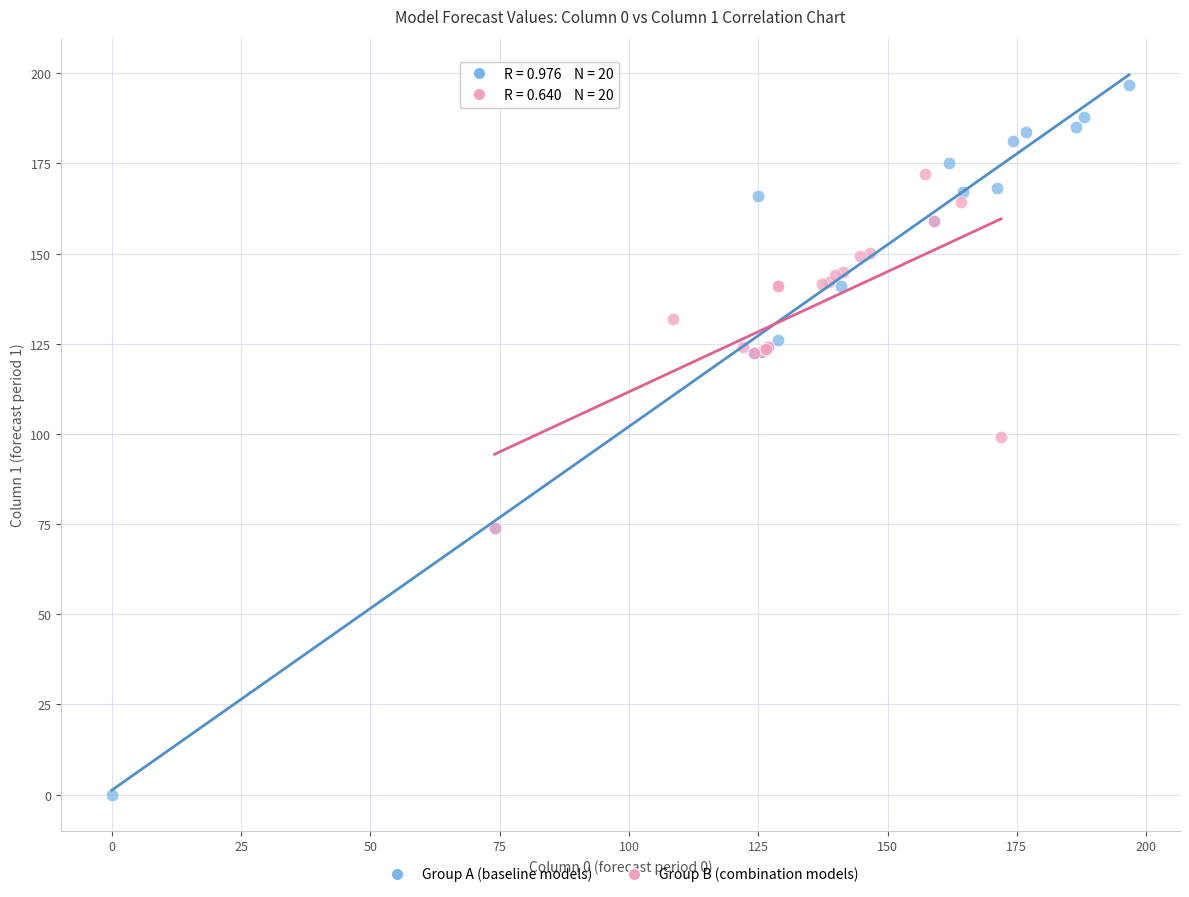

Which series reaches the minimum Y coordinate?

Group A (baseline models)